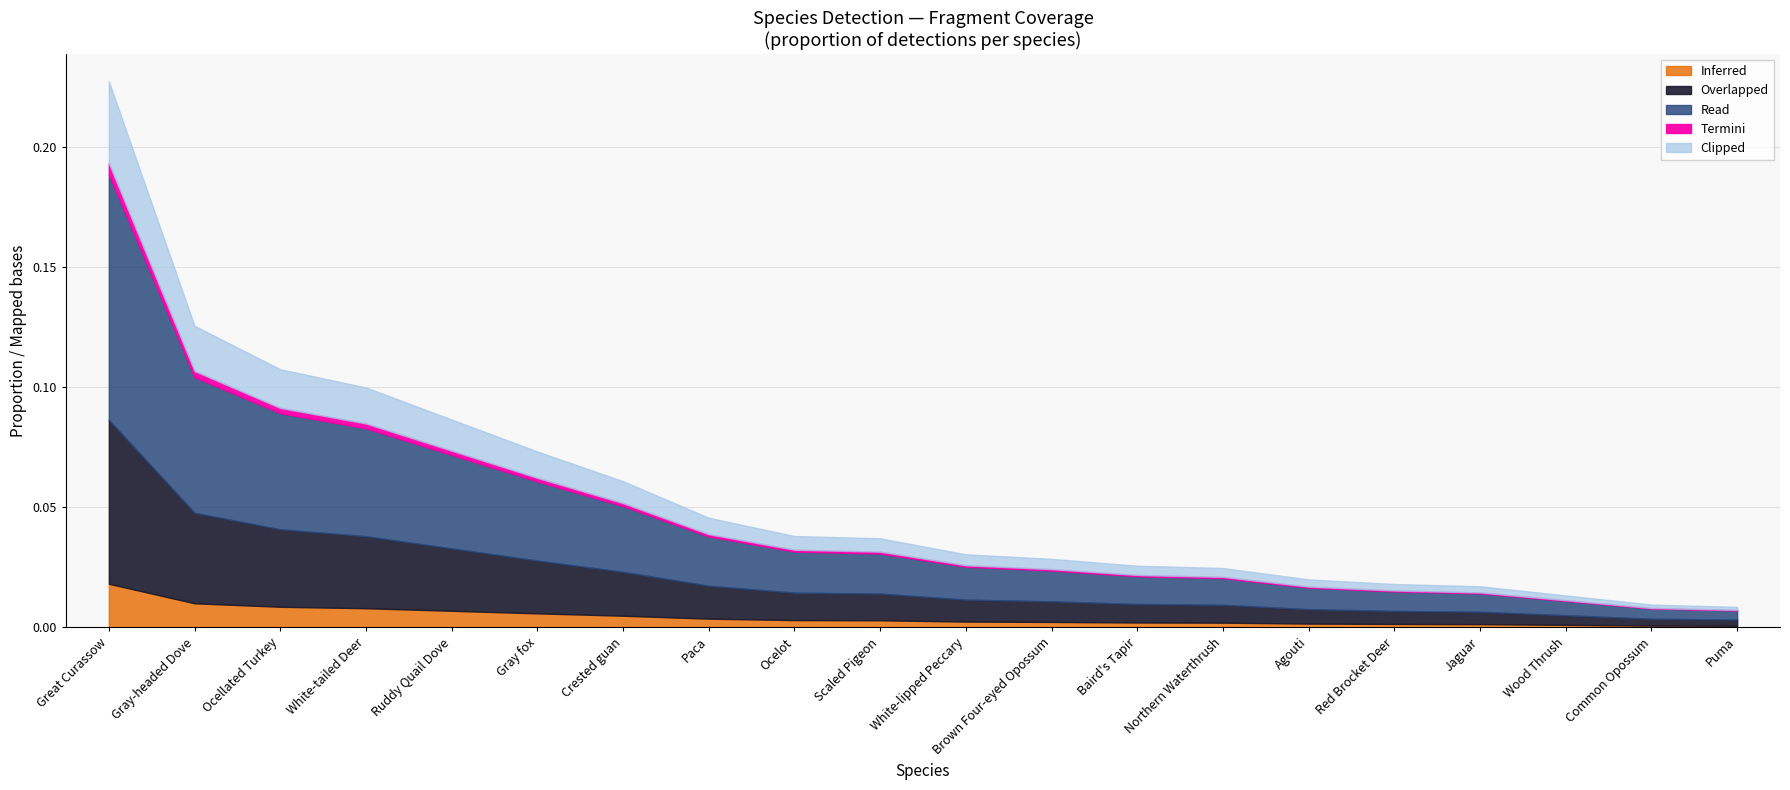

At which label does Inferred reach its peak?

Great Curassow